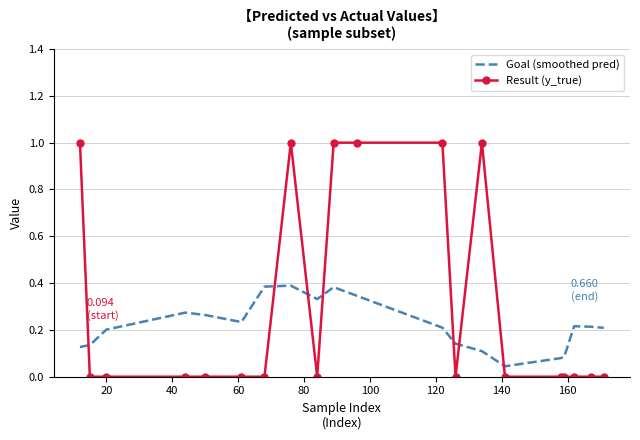

True or false: Goal (smoothed pred) and Result (y_true) intersect in this chart.

True